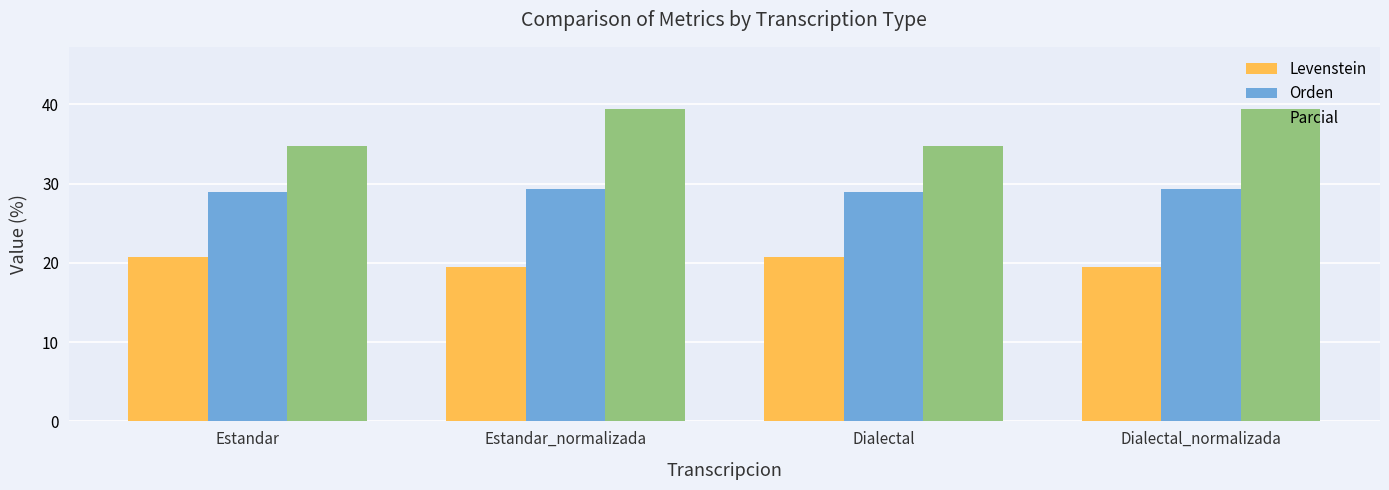

What is the sum of all Levenstein values?

80.5